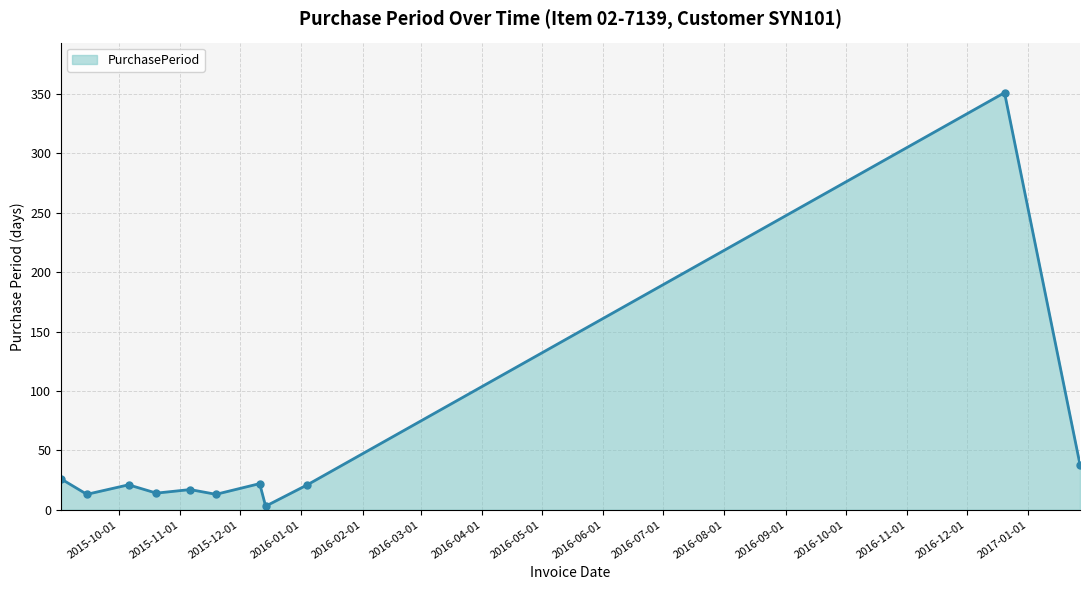

True or false: there are more than 0 points higher than both neighbors.

True